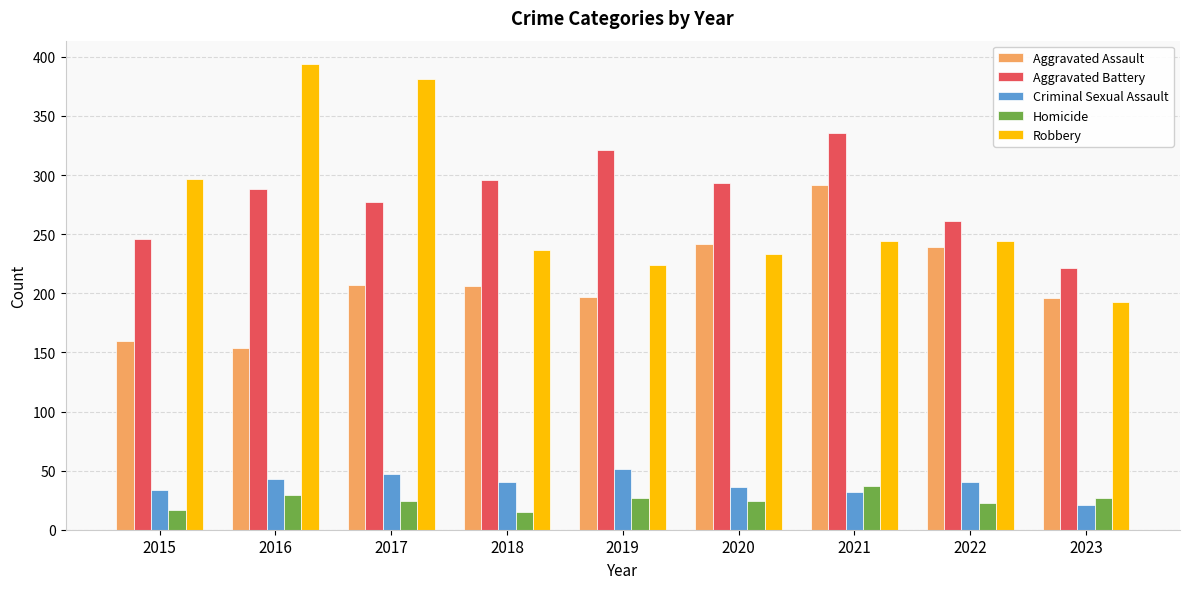

What is the value of the Homicide bar at the 6th from the left?

24